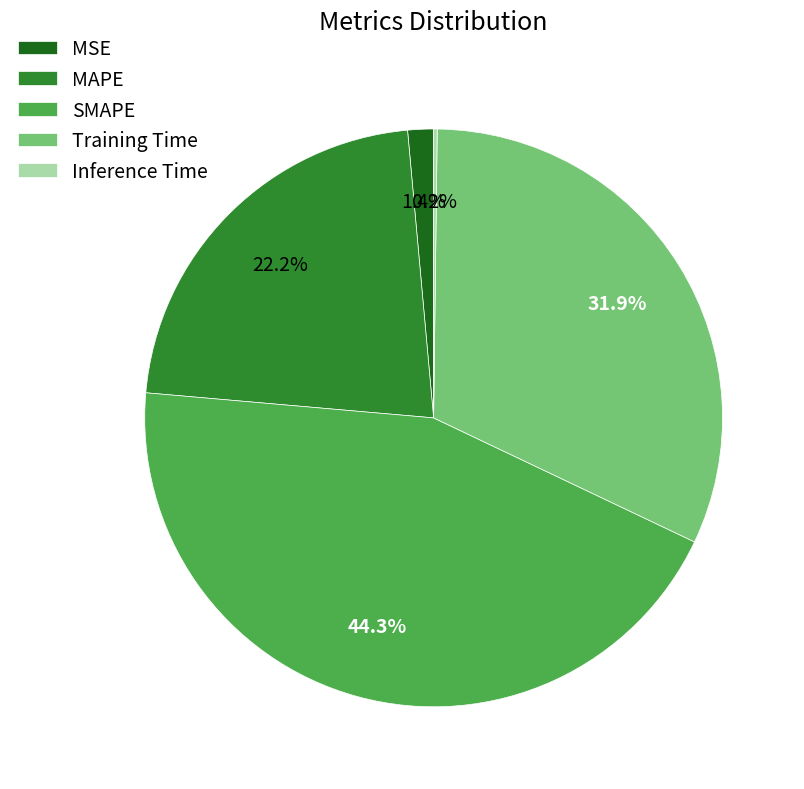

What percentage is NOT represented by Training Time?

68.1%